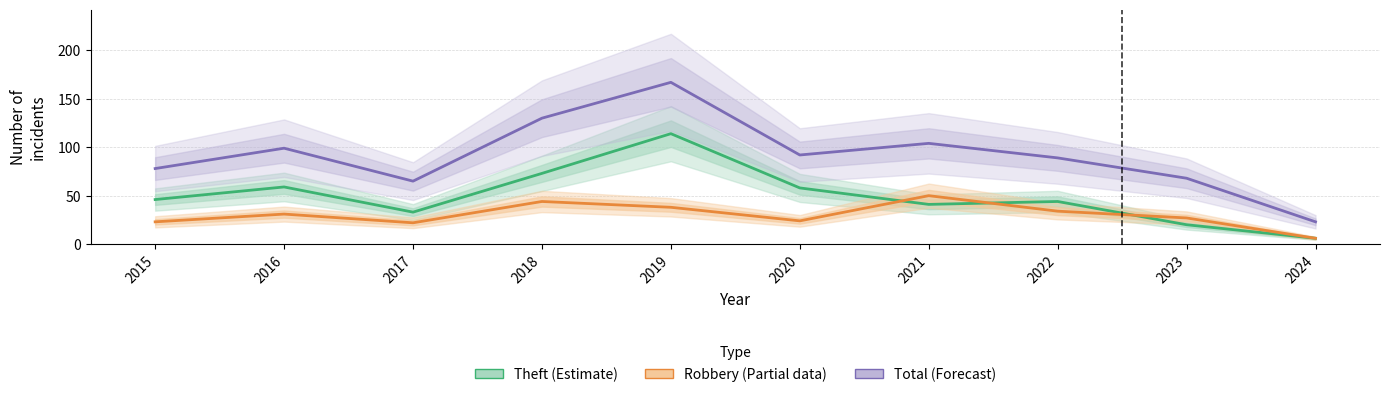

Rank the series by their average value, from lowest to highest.

Robbery (Partial), Theft (Estimate), Total (Forecast)